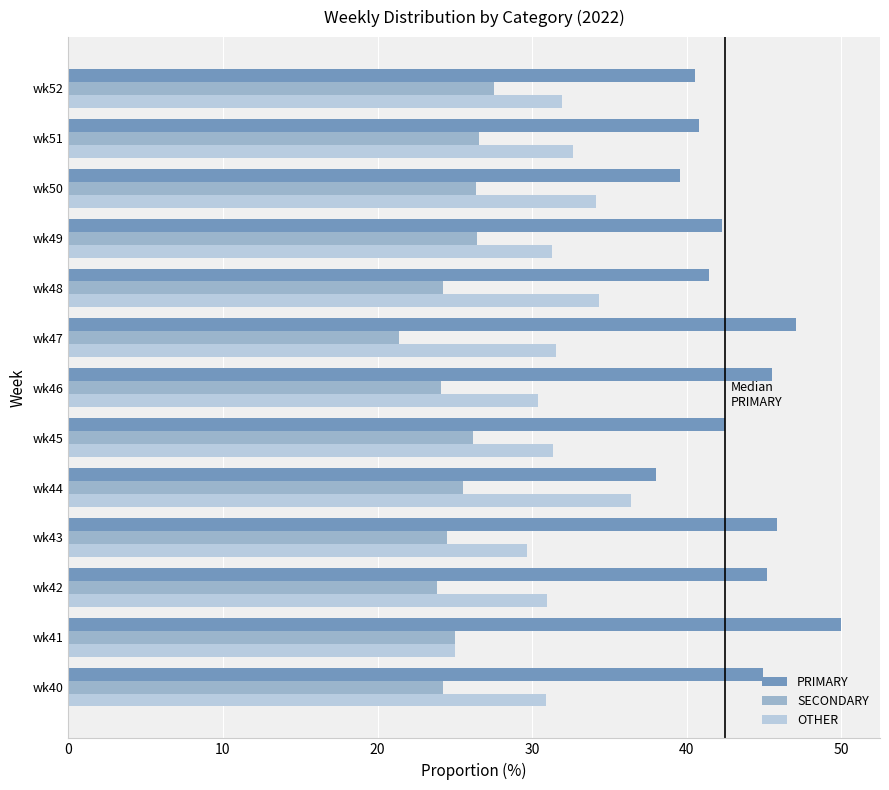

Which series has the largest total across all categories?

PRIMARY